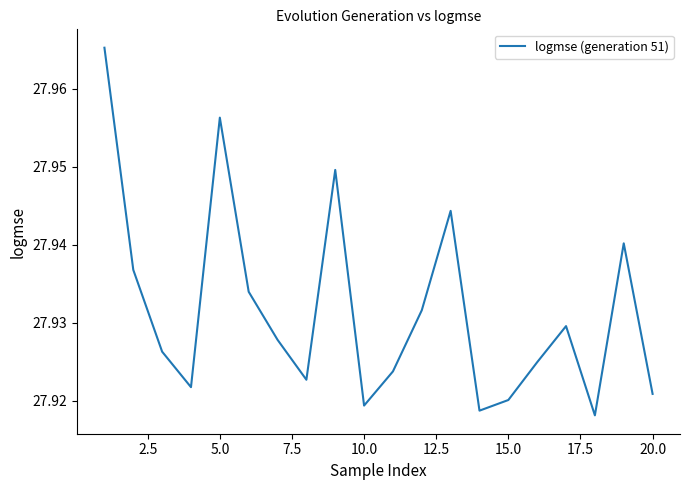

How many lines are shown in the chart?

1